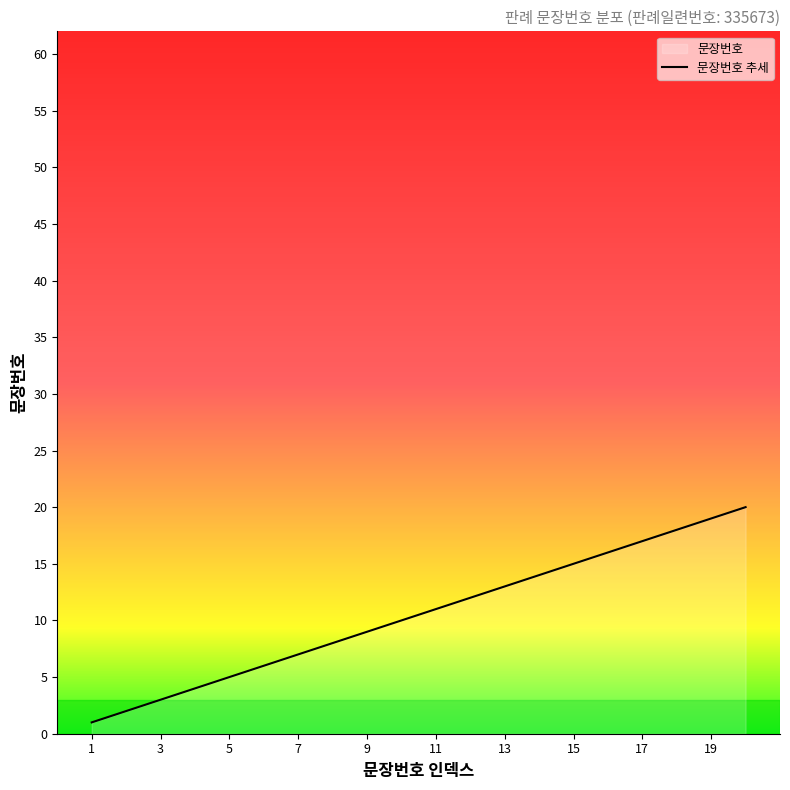

What is the sum of all values?

210